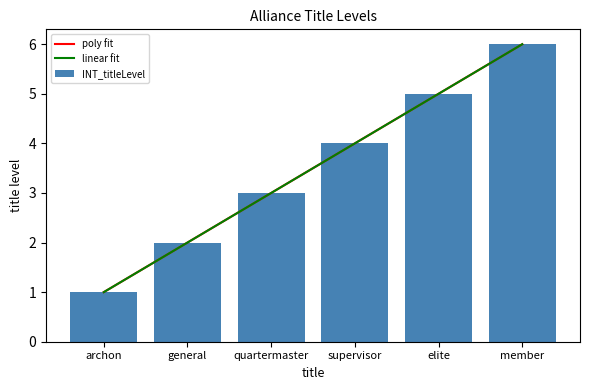

What is the ratio of the value at supervisor to the value at member?

0.7